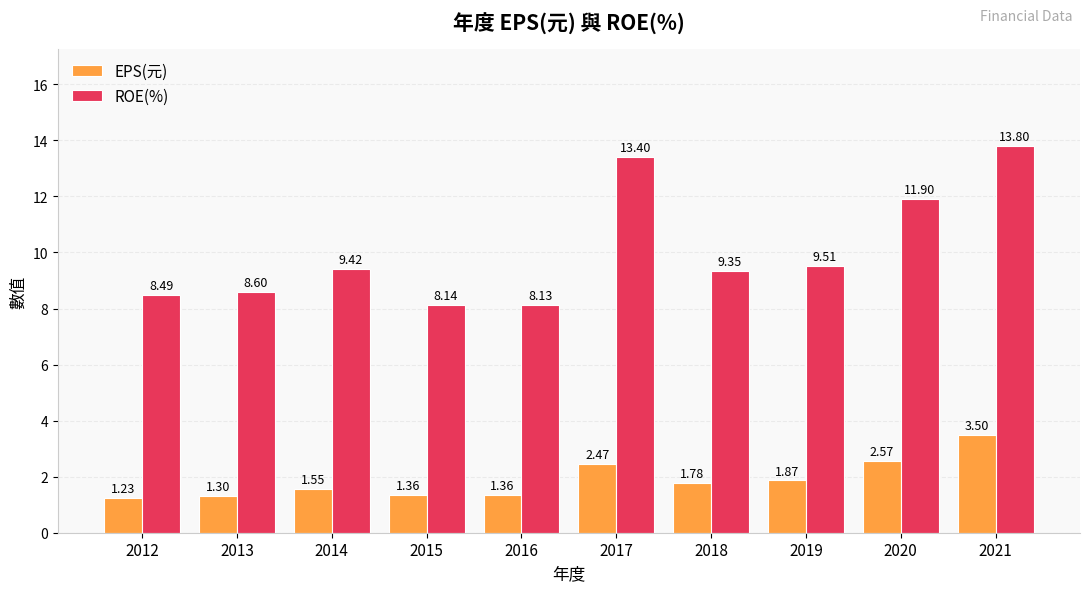

Read the ROE(%) value at 2019.

9.5